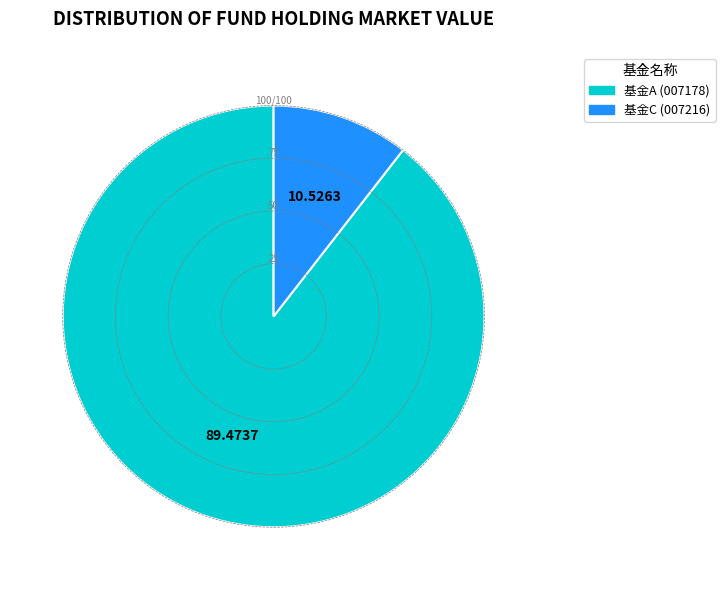

Does any single category account for the majority?

Yes